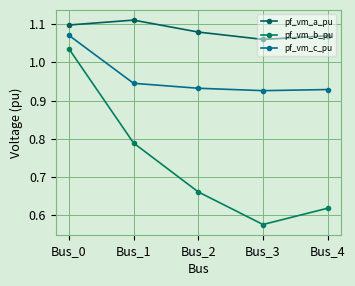

True or false: pf_vm_b_pu and pf_vm_a_pu cross at least once.

False